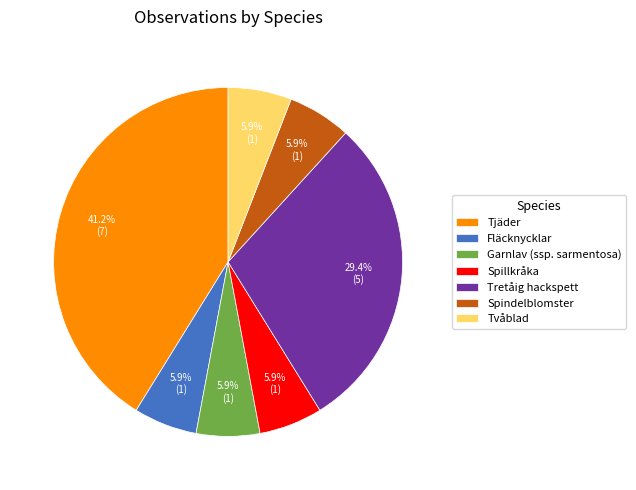

Which slice is the largest?

Tjäder